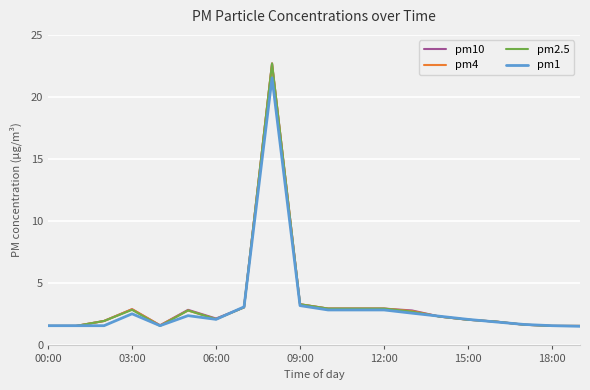

What is the lowest value of the pm4 series?

1.5